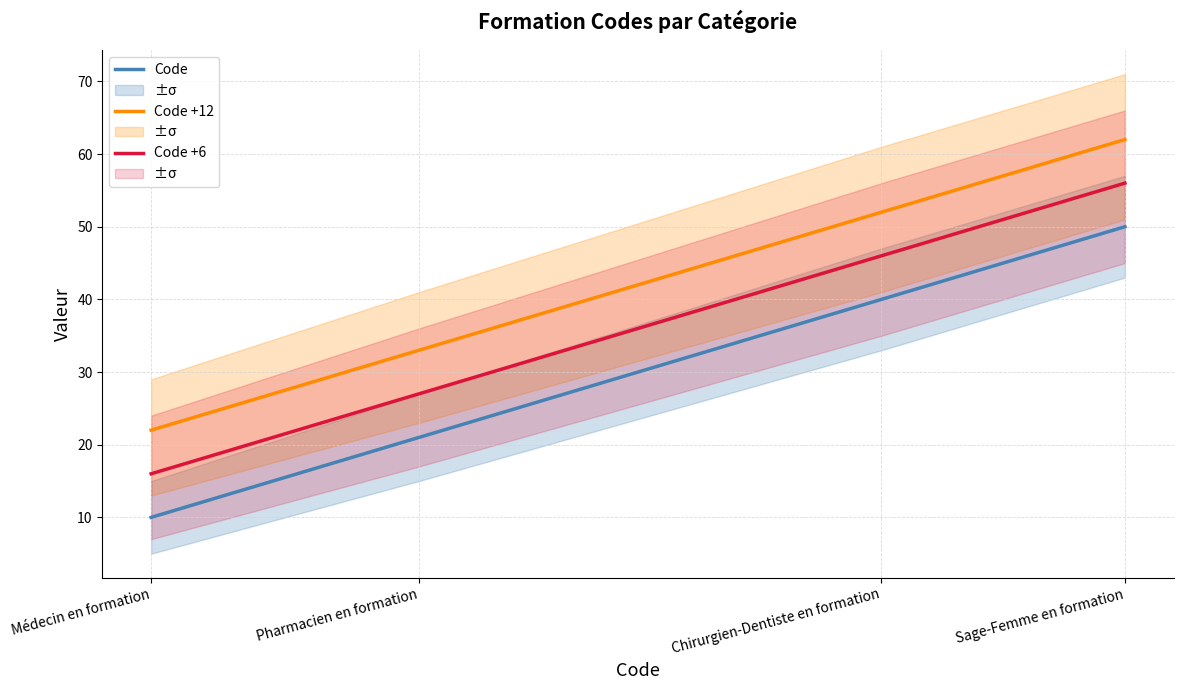

At which label does Code +12 reach its minimum?

Médecin en formation